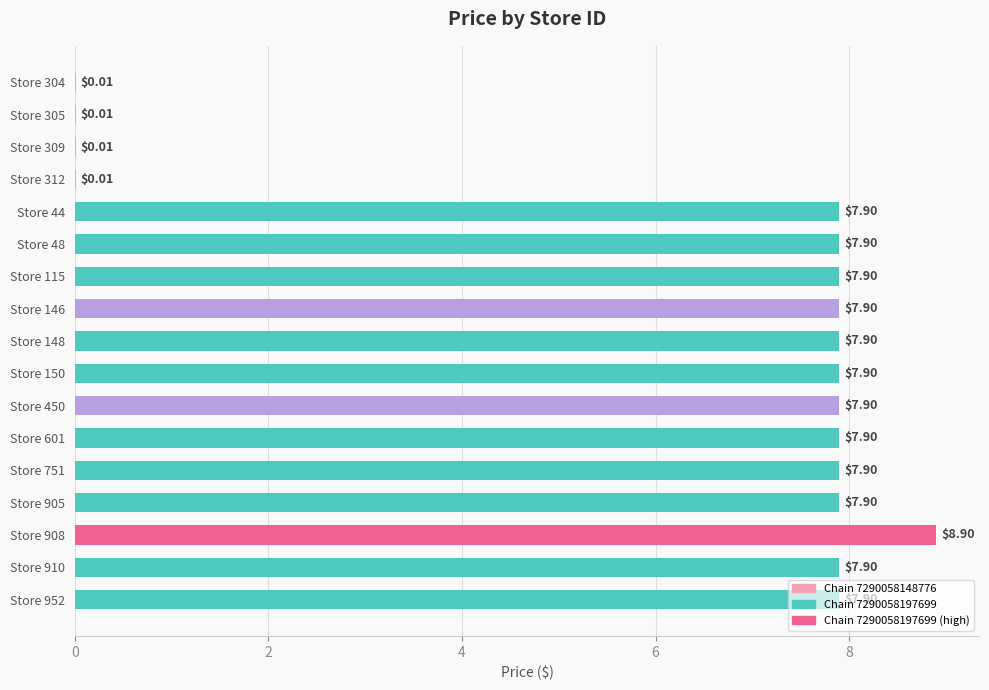

What is the change in value from Store 305 to Store 150?

+7.9